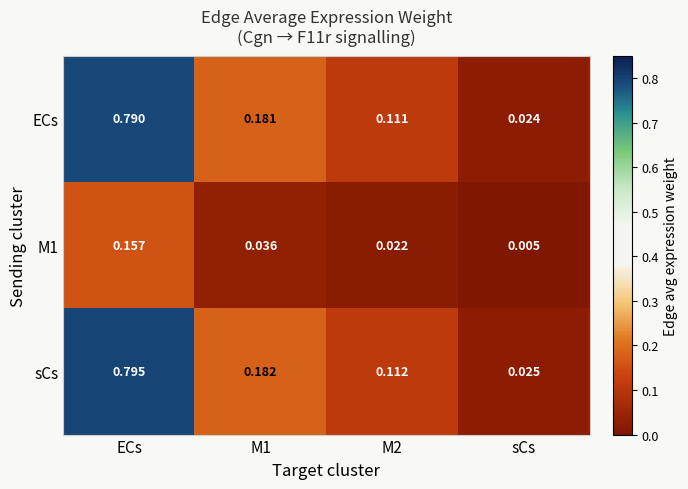

Which series has the largest range (max minus min)?

sCs